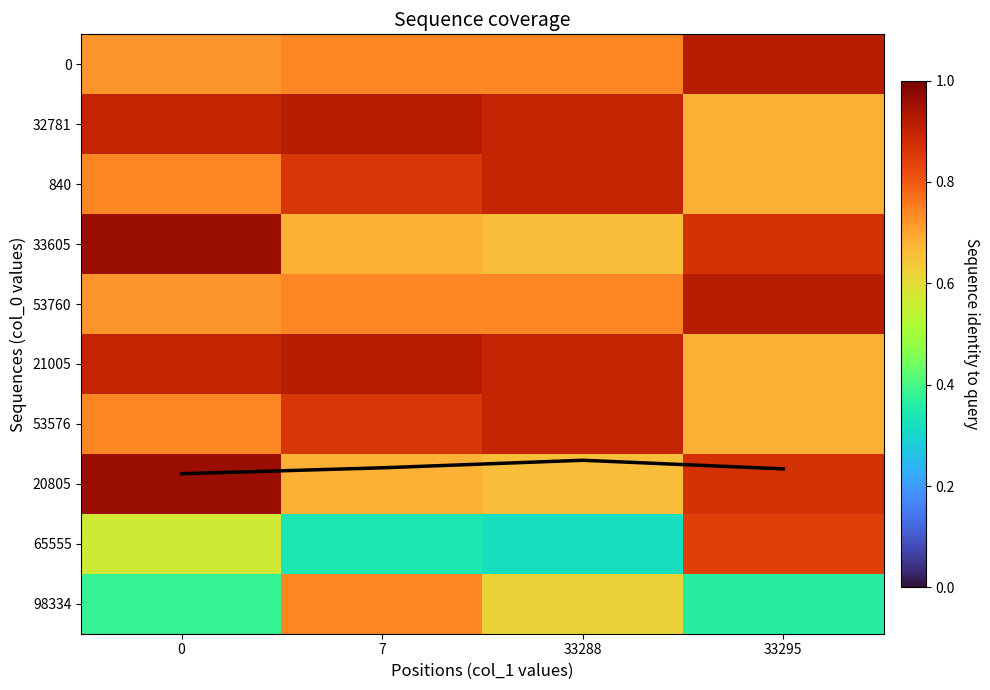

What is the minimum value for 840?

0.7